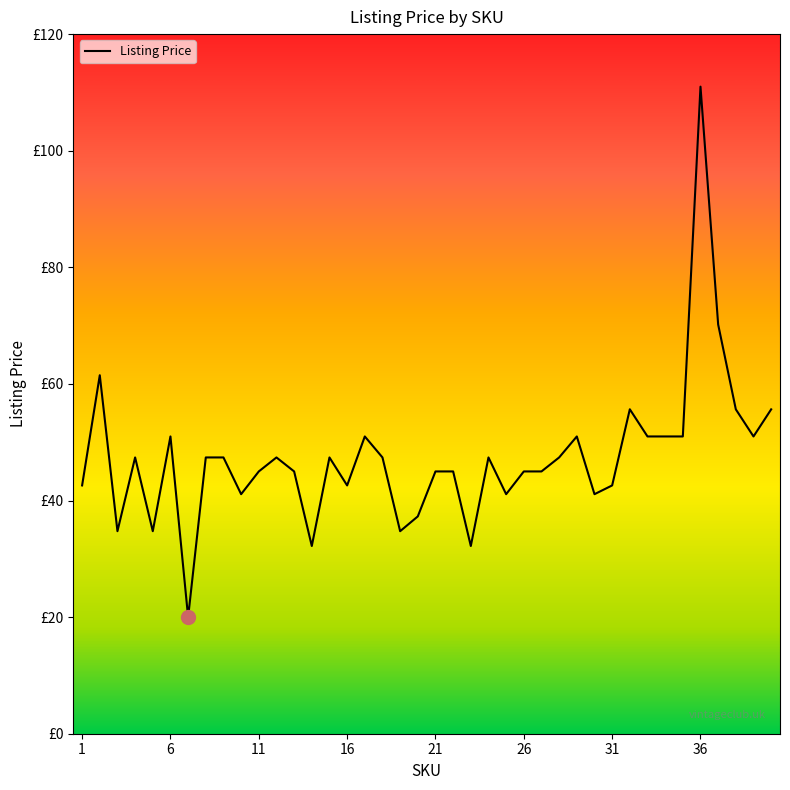

Does the chart have visible grid lines?

No